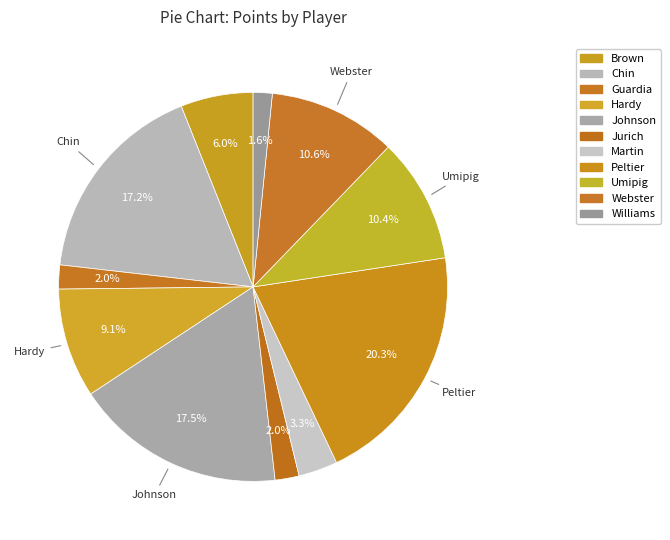

Which category has the smallest portion of the pie?

Williams